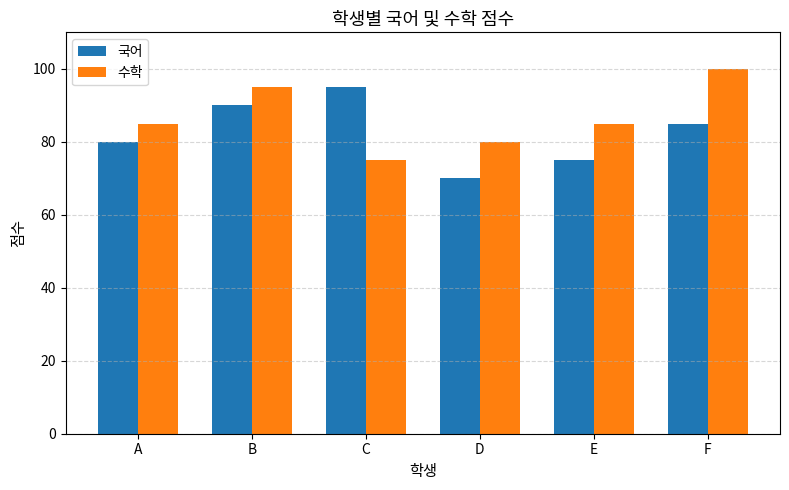

How many series are shown in this chart?

2